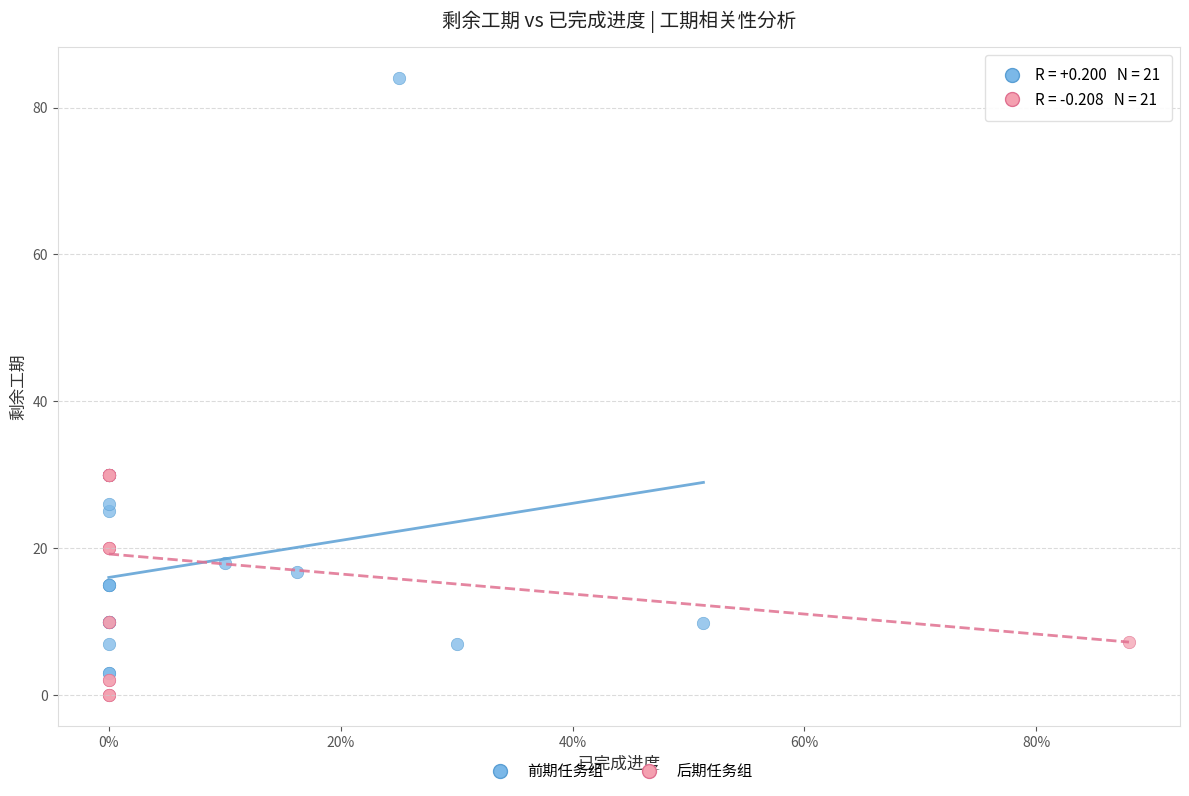

Which series contains the lowest Y value?

后期任务组